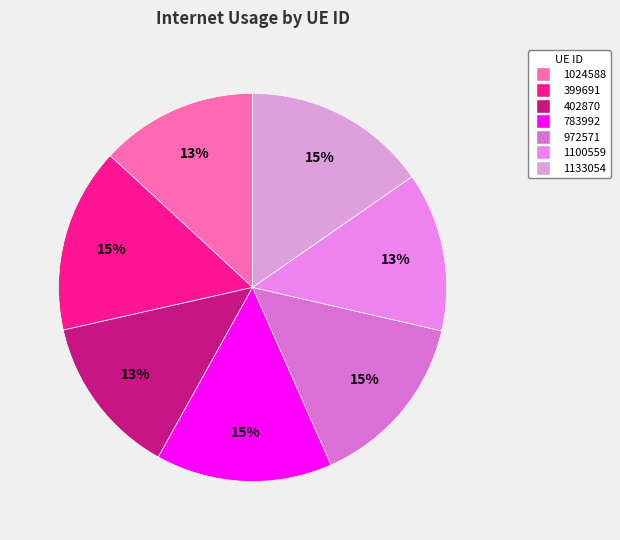

To the nearest percent, what is the difference between the largest and smallest slice percentages?

2%